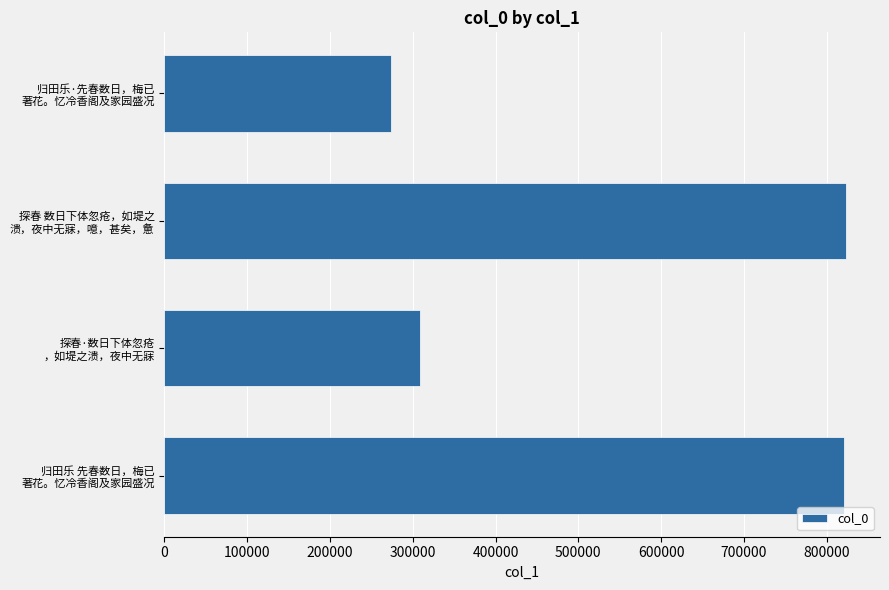

What is the minimum value shown in the chart?

273568